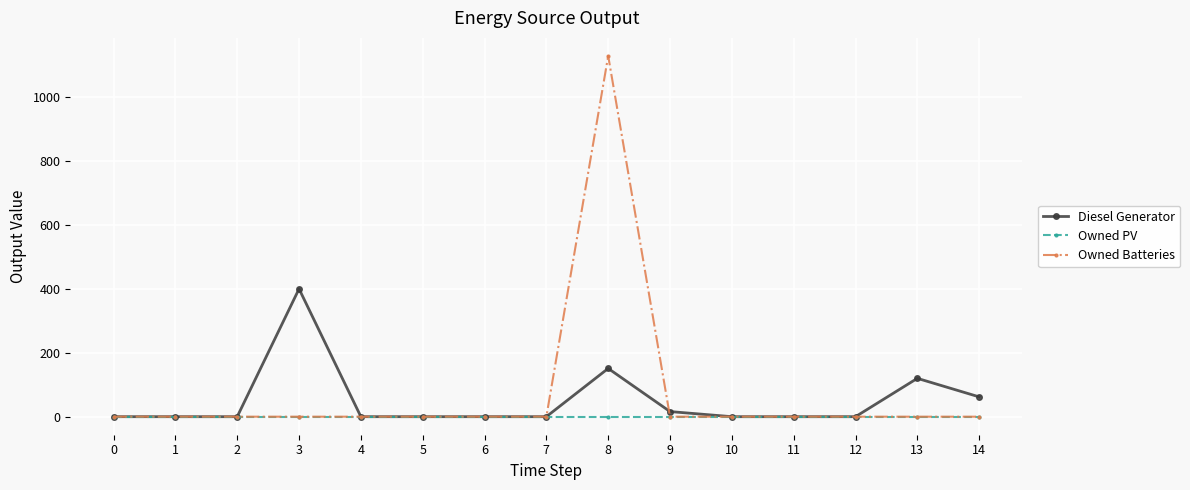

Reading right to left, extract all data points from this chart.

Diesel Generator: 14=62	13=120	12=0	11=0	10=0	9=16	8=151	7=0	6=0	5=0	4=0	3=400	2=0	1=0	0=0
Owned PV: 14=0	13=0	12=0	11=0	10=0	9=0	8=0	7=0	6=0	5=0	4=0	3=0	2=0	1=0	0=0
Owned Batteries: 14=0	13=0	12=0	11=0	10=0	9=0	8=1129	7=0	6=0	5=0	4=0	3=0	2=0	1=0	0=0